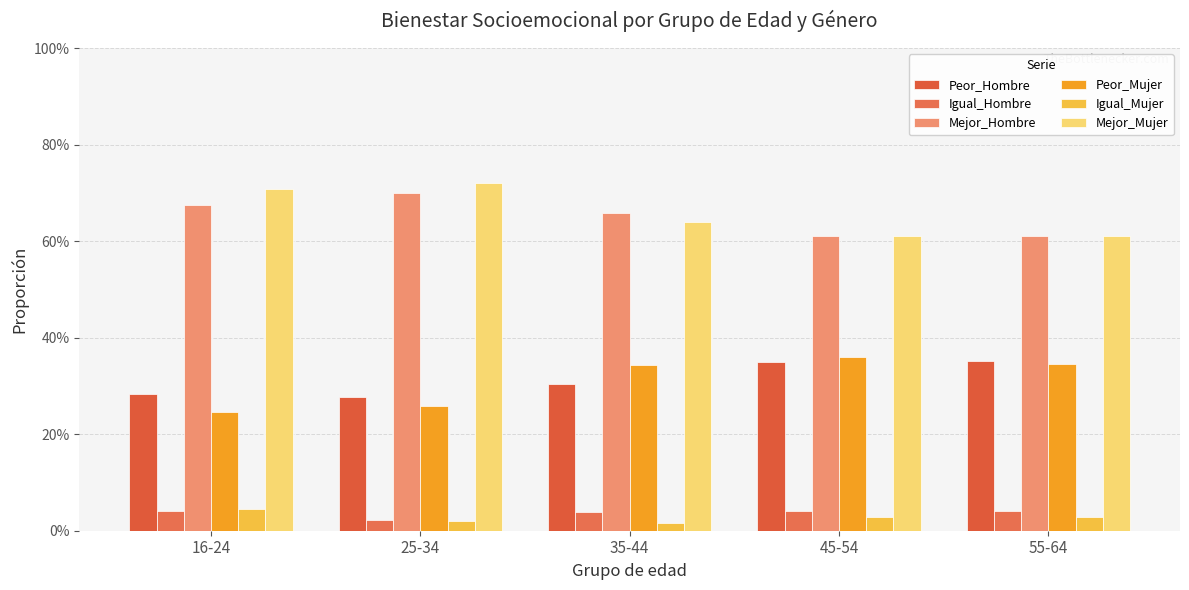

What is the total value across all series at 25-34?

2.0